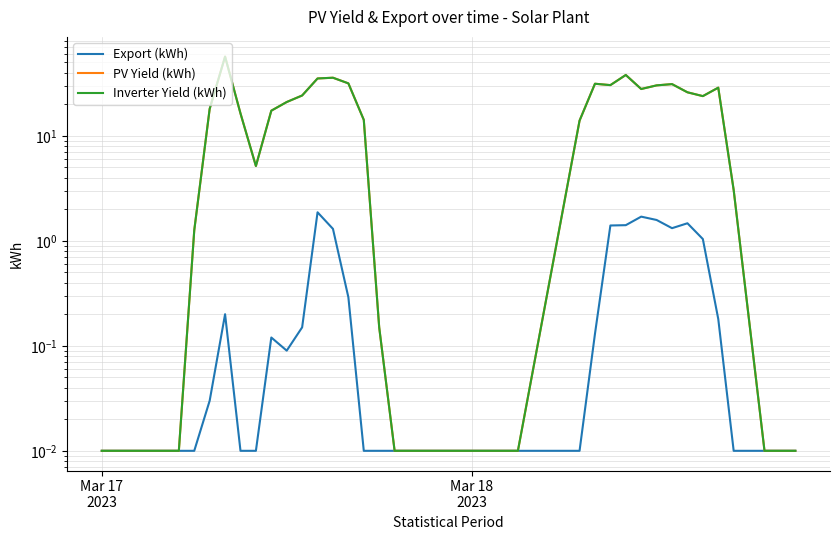

What are all the series names shown in the legend?

Export (kWh), PV Yield (kWh), Inverter Yield (kWh)